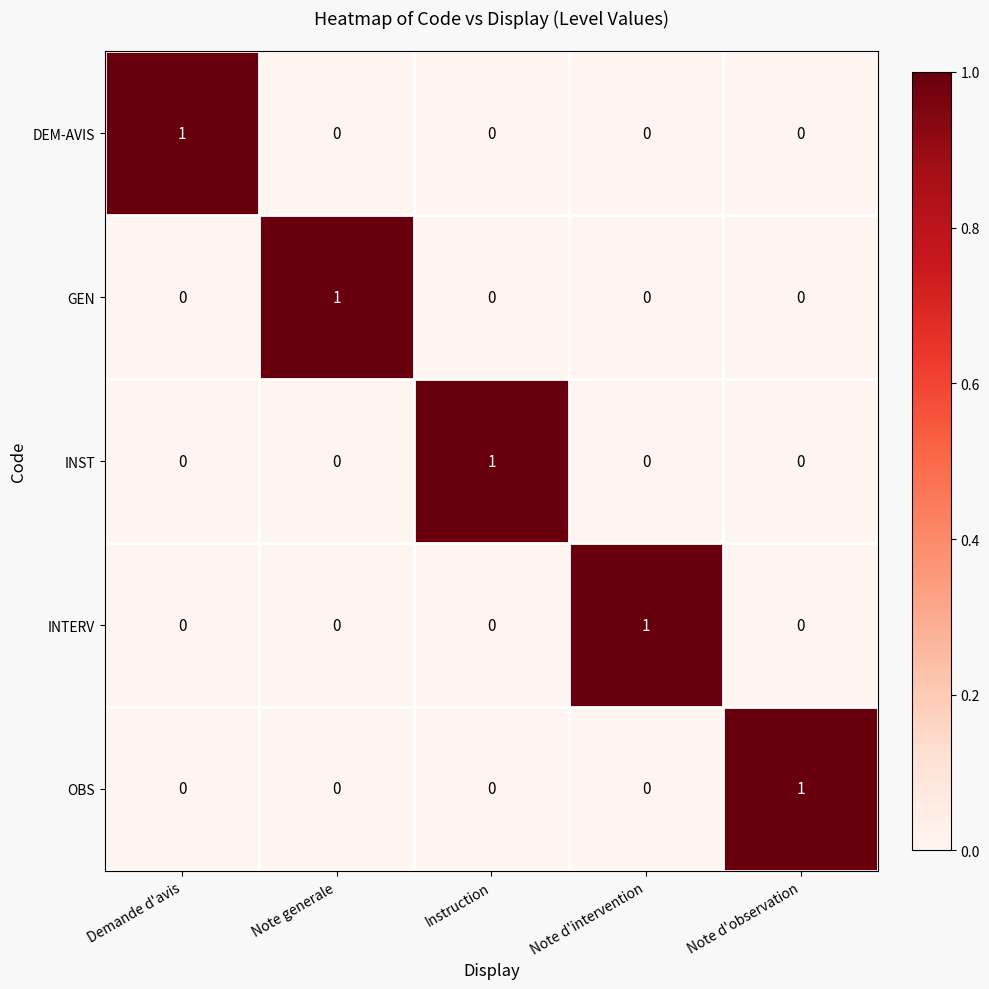

At which label does INTERV reach its peak?

Note d'intervention